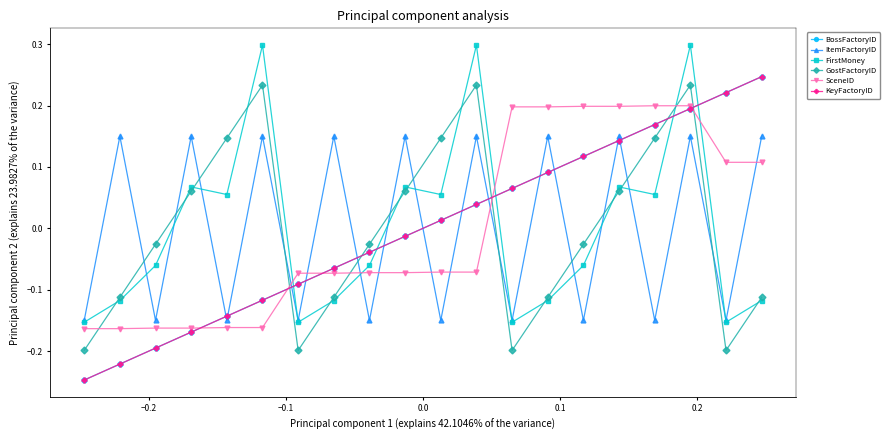

Which series ends up on top after the final intersection of SceneID and BossFactoryID?

BossFactoryID